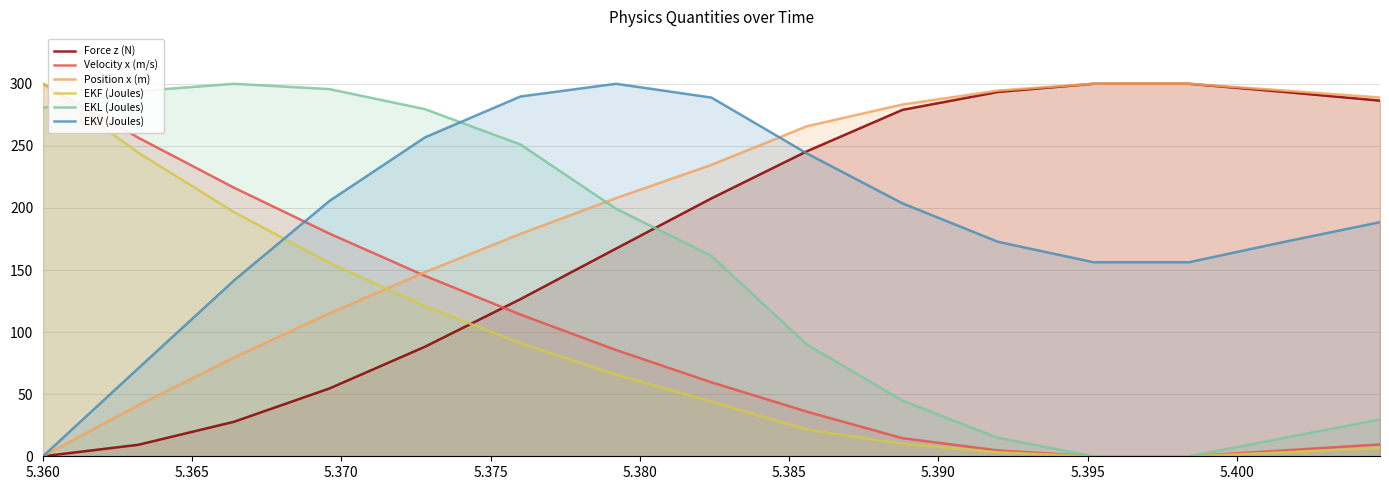

How many times do EKL (Joules) and Velocity x (m/s) cross each other?

1